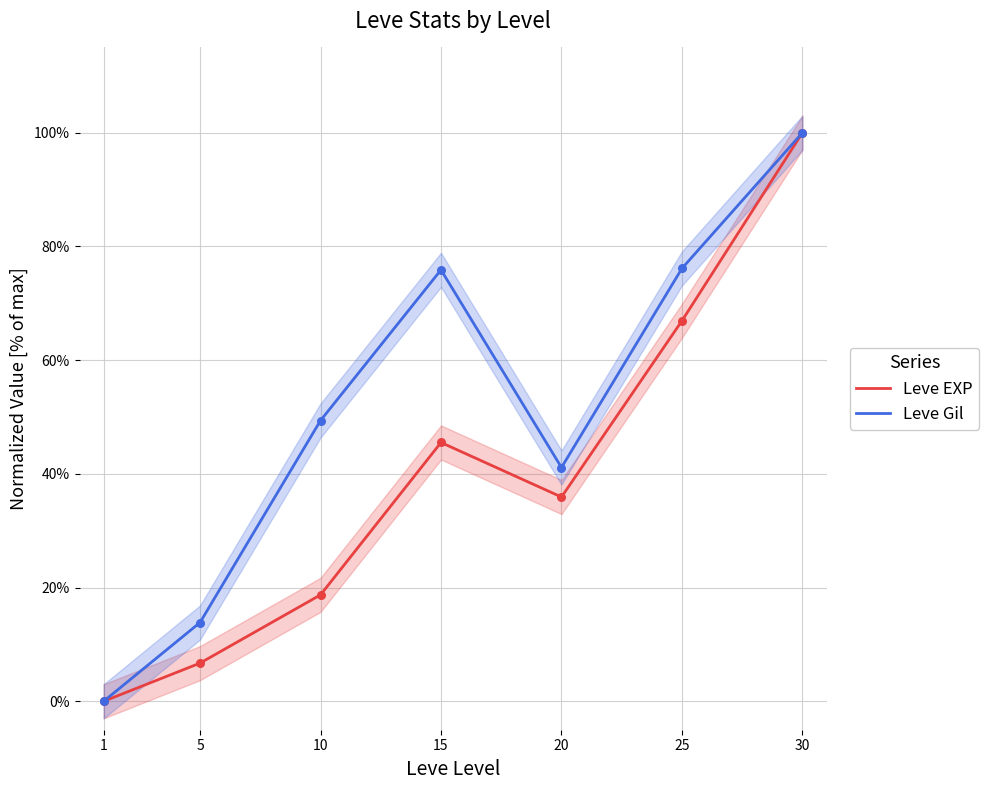

At how many categories does at least one series exceed 0?

6